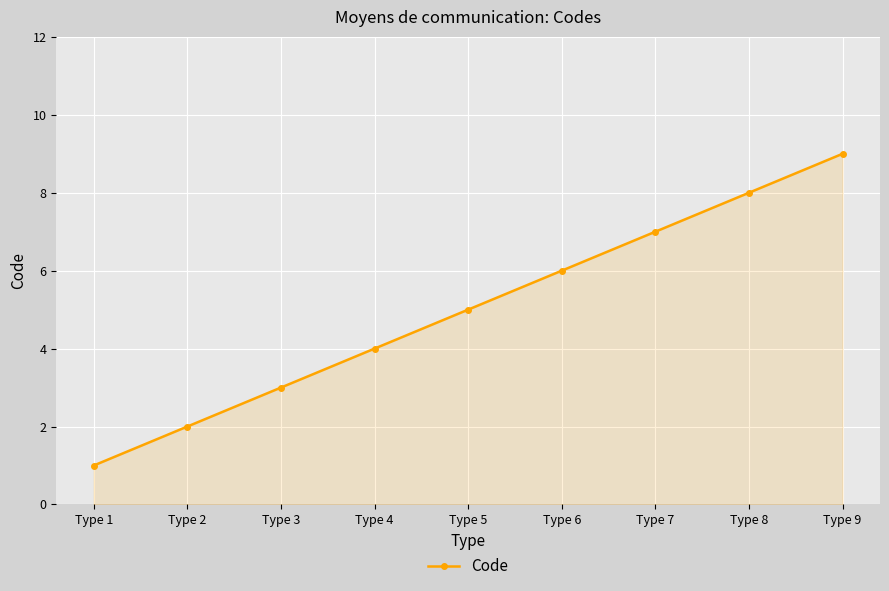

What is the change in value from Type 3 to Type 6?

+3